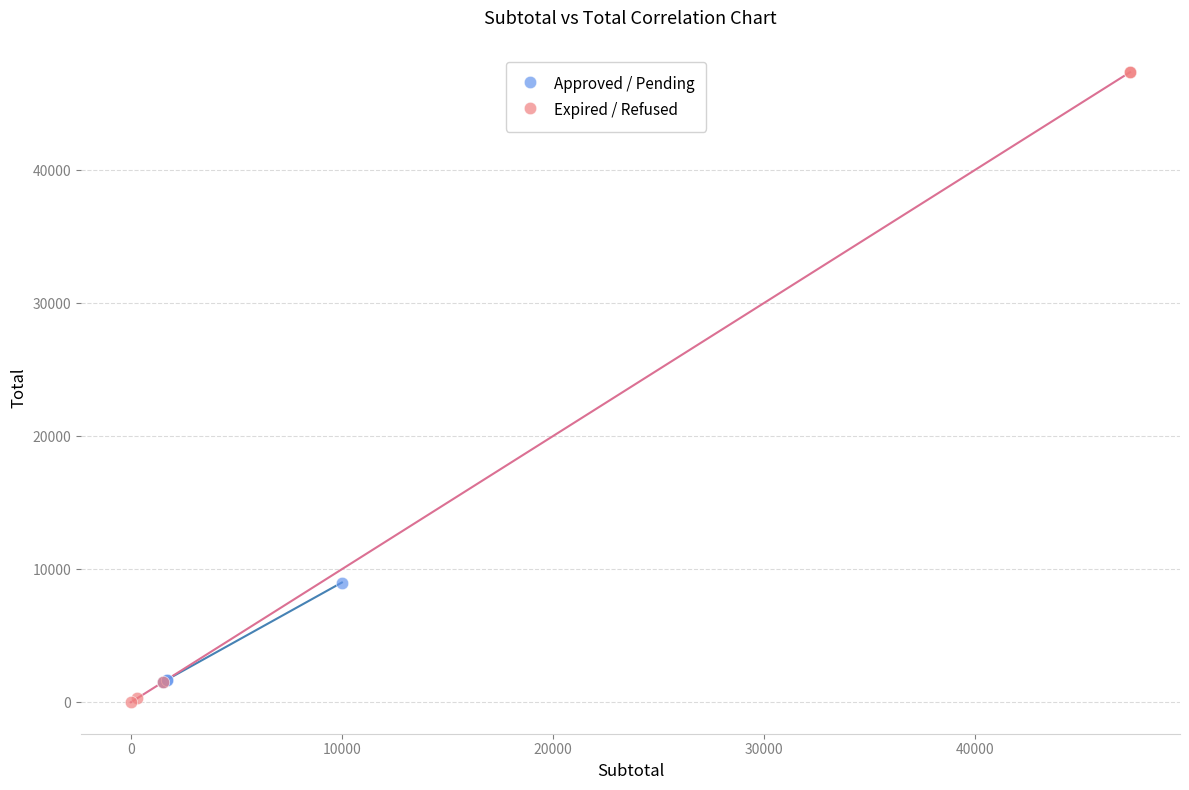

Which series contains the highest Y value?

Expired / Refused